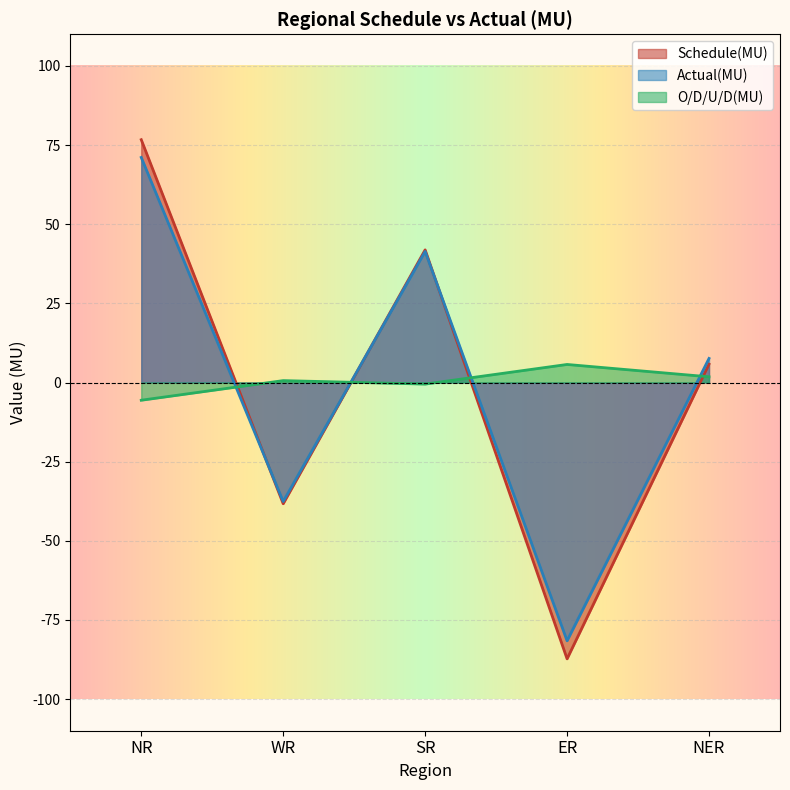

What are all the series names shown in the legend?

Schedule(MU), Actual(MU), O/D/U/D(MU)